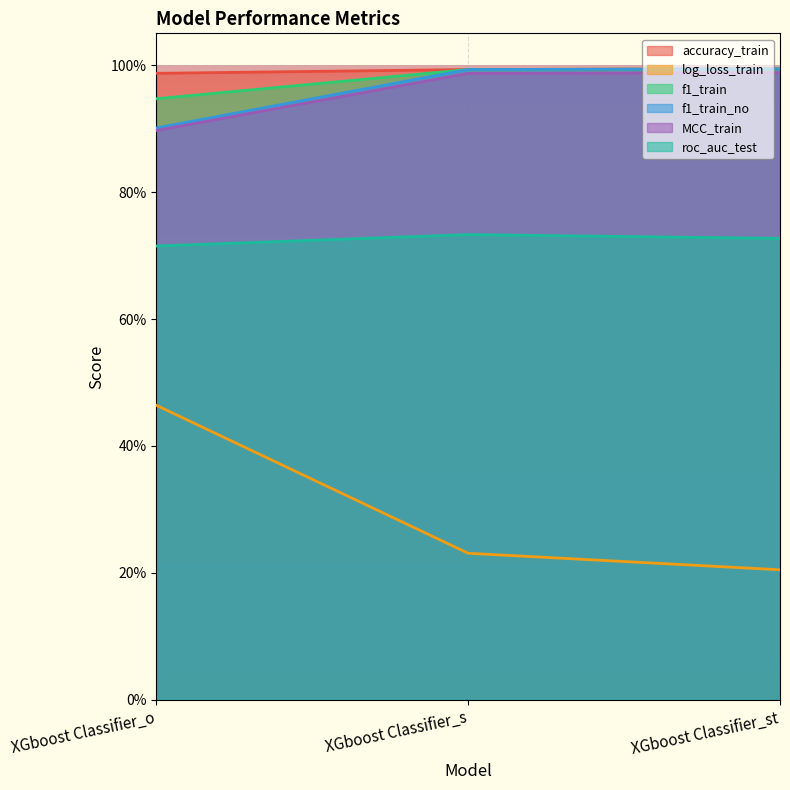

List the labels in order of log_loss_train value, largest first.

XGboost Classifier_o, XGboost Classifier_s, XGboost Classifier_st